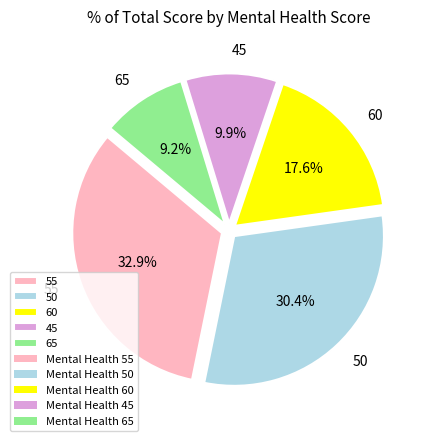

The 50 slice represents 9% of the pie. True or false?

False